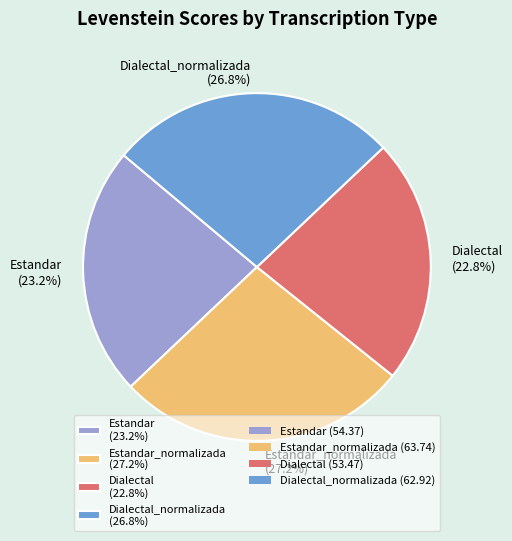

Count the number of slices in the pie.

4